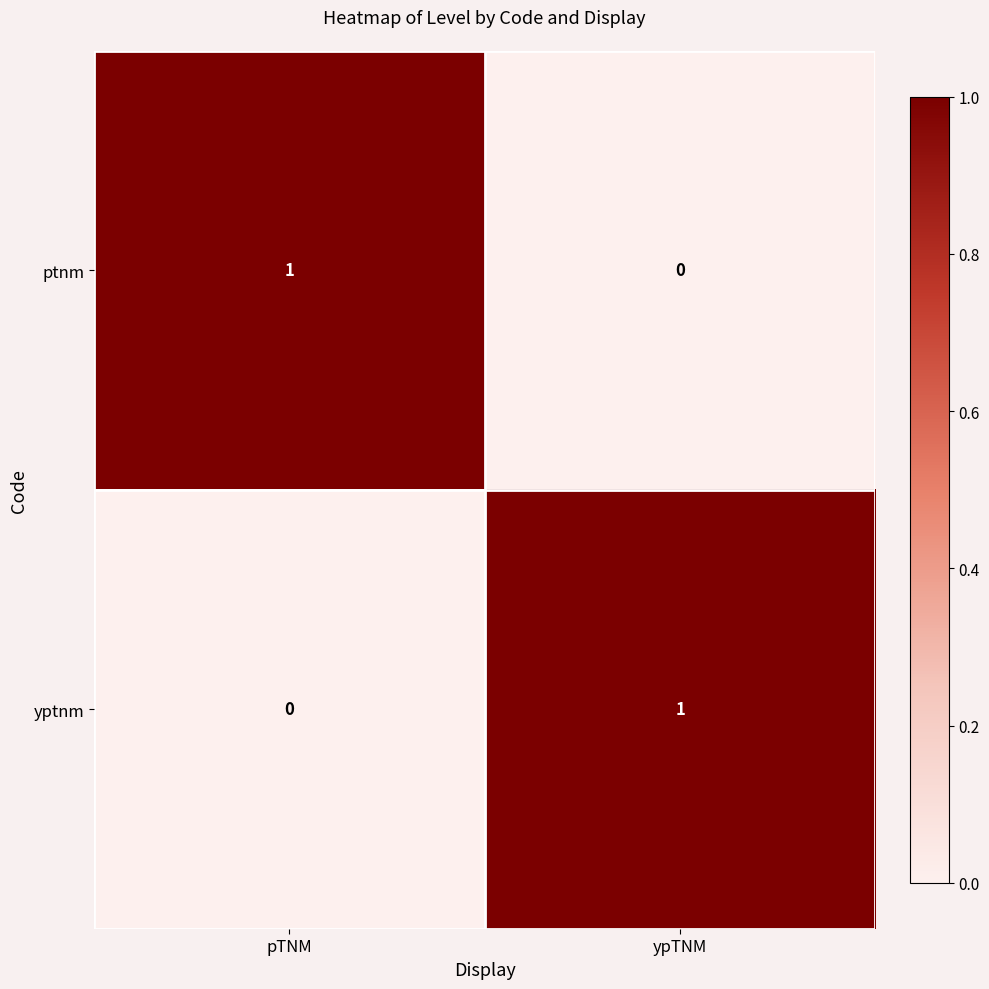

The value of ptnm at ypTNM is -1. True or false?

False